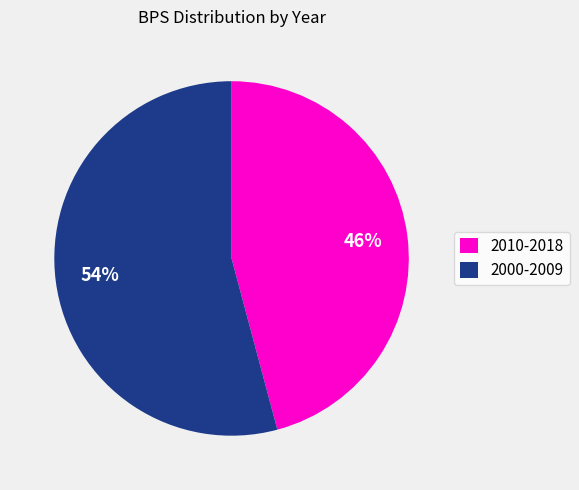

To the nearest percent, what is the average slice percentage?

50%